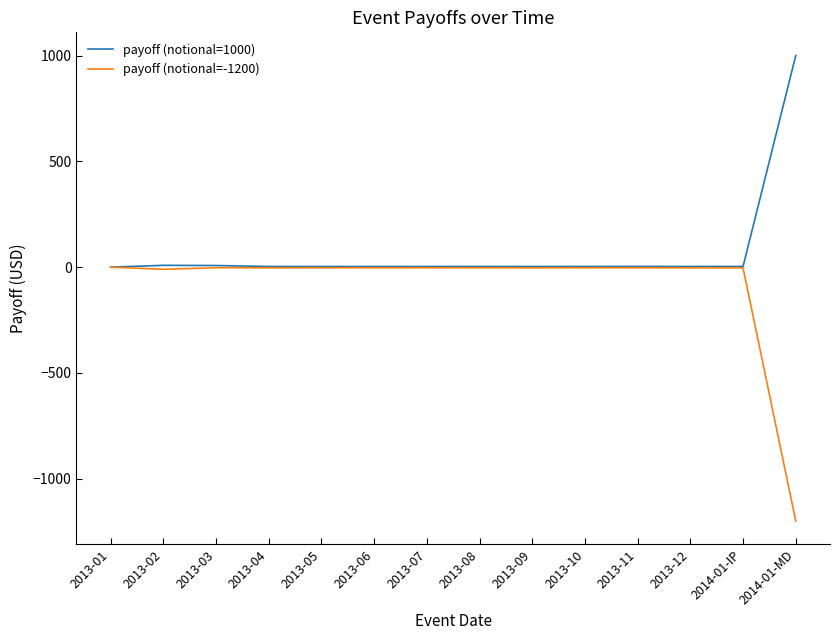

What is the highest value of the payoff (notional=1000) series?

1000.0